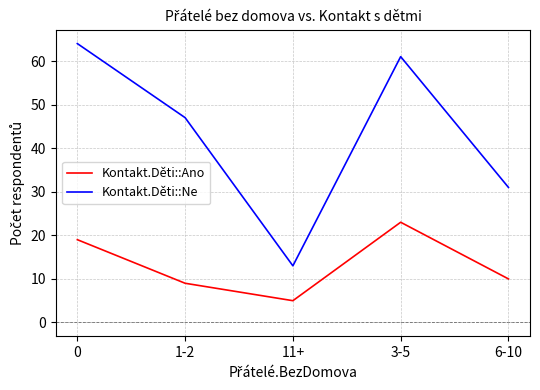

Which series has the largest range (max minus min)?

Kontakt.Děti::Ne